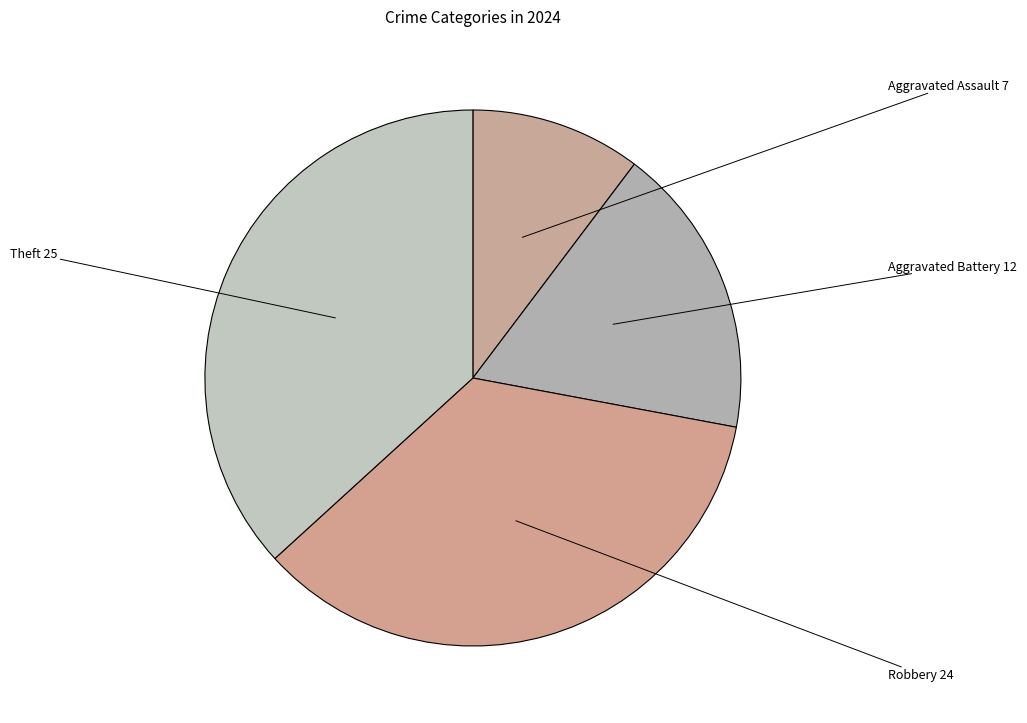

How many slices are in this pie chart?

4